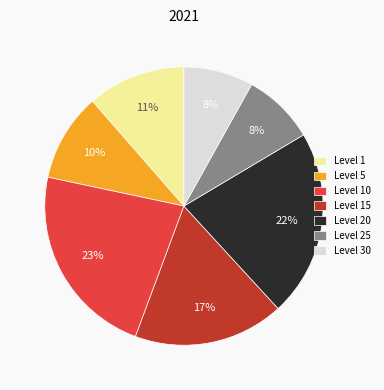

The Level 25 slice represents 20% of the pie. True or false?

False